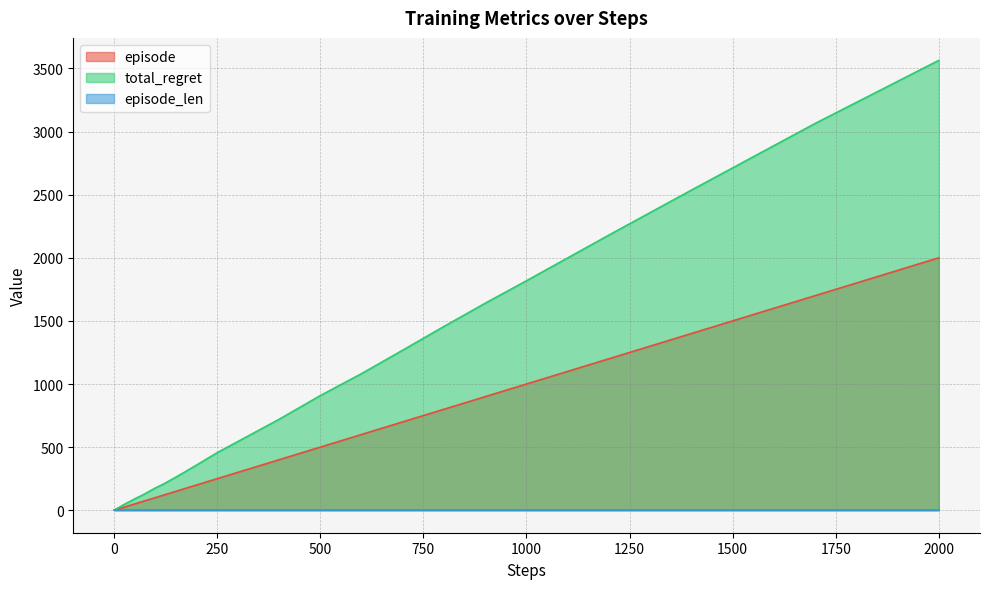

Which series has the widest spread of values?

total_regret